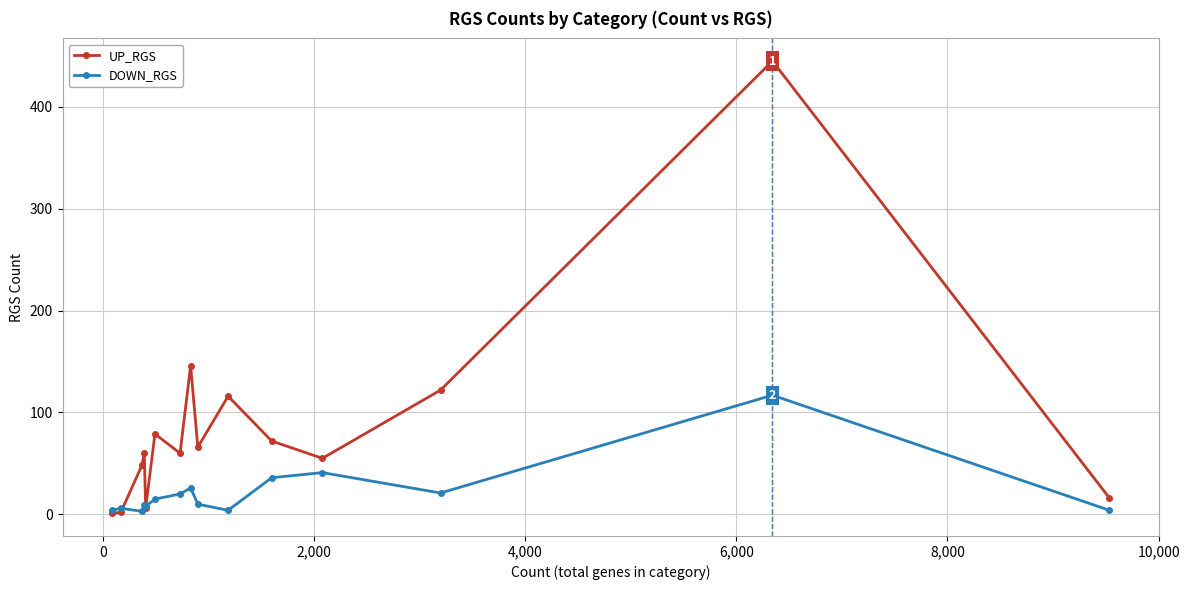

What is the maximum value shown in the chart?

445